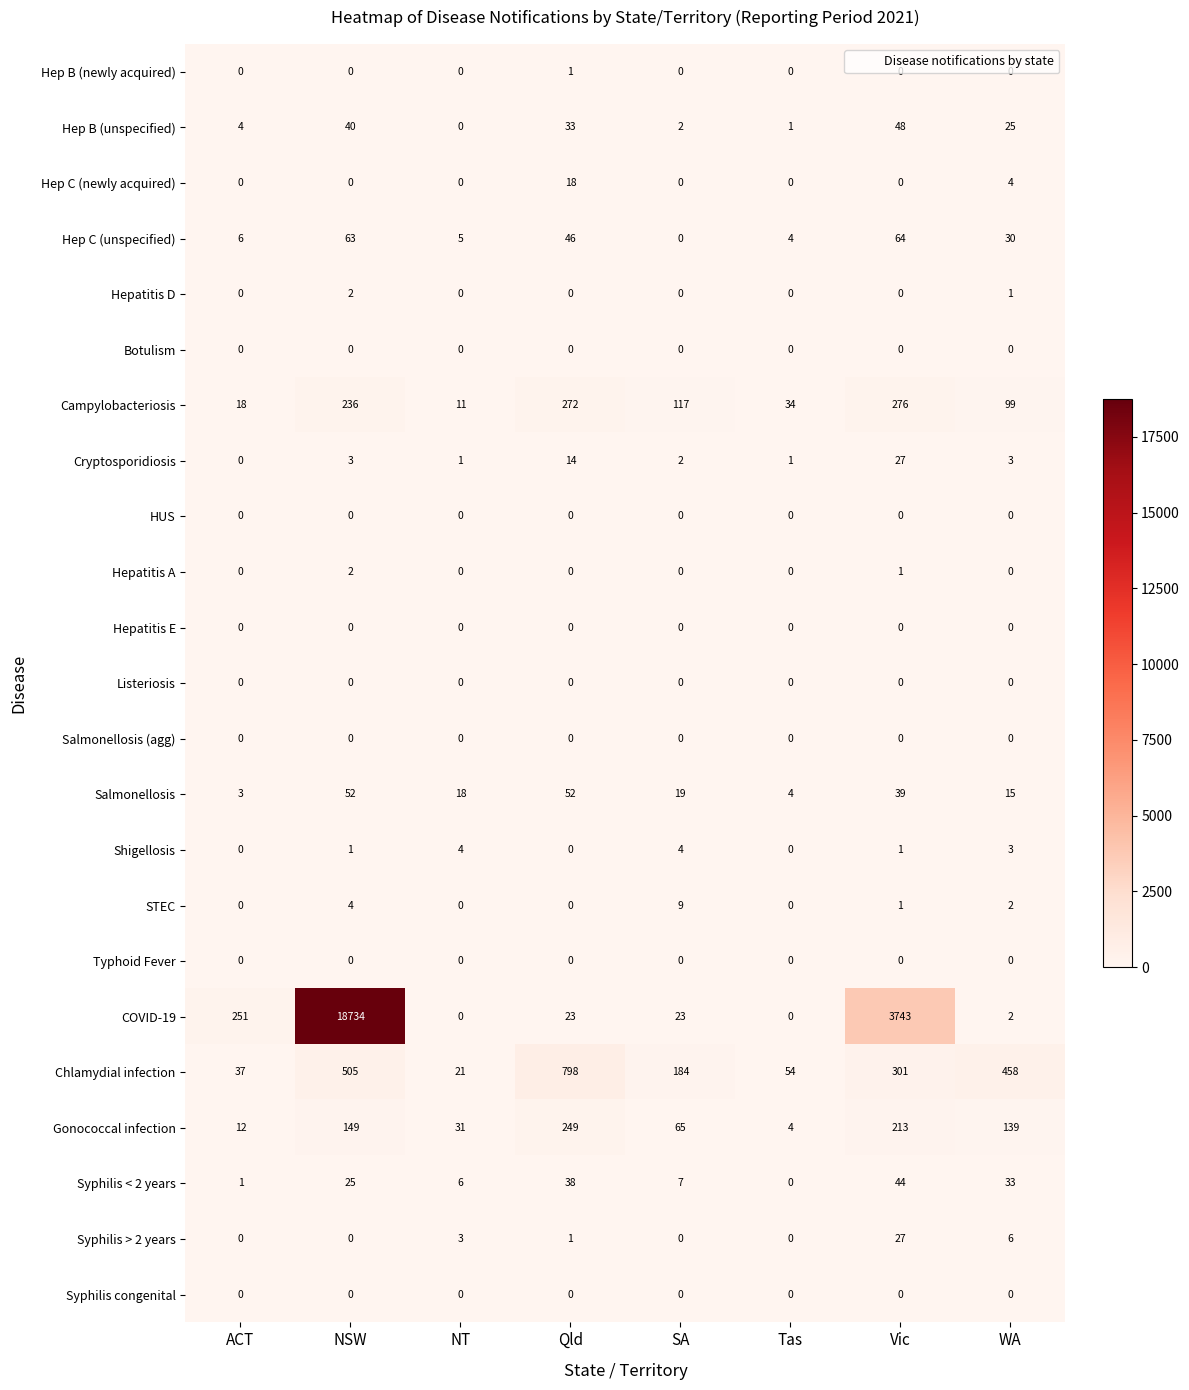

Between ACT and WA, which series saw the biggest shift?

Chlamydial infection